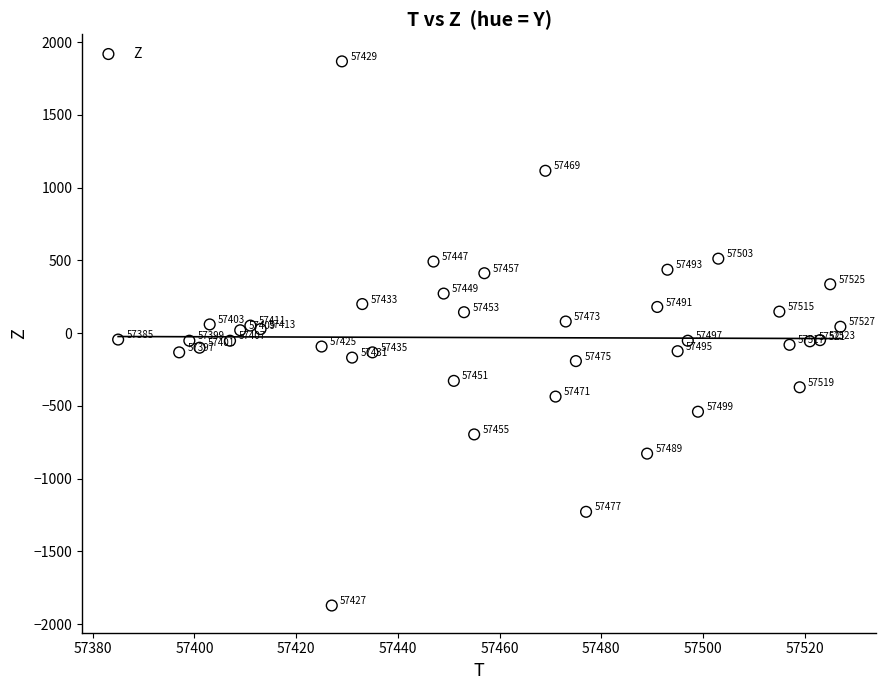

What Y value in the scatter plot is closest to -2?

20